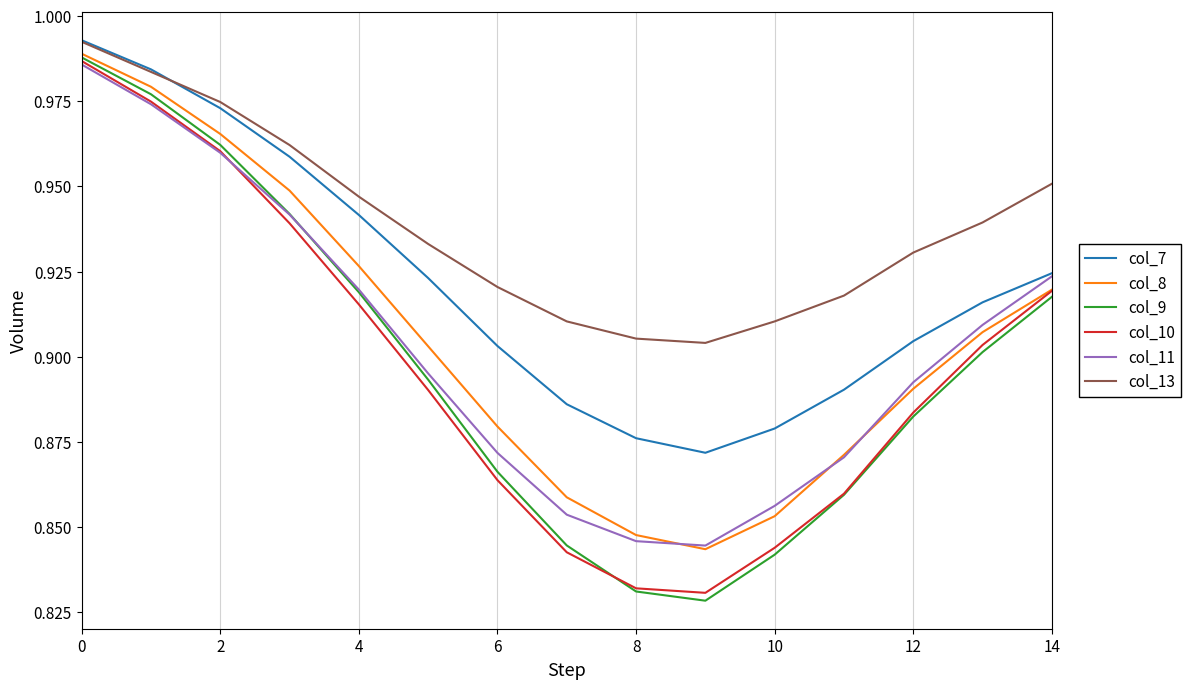

Which series has the largest range (max minus min)?

col_9